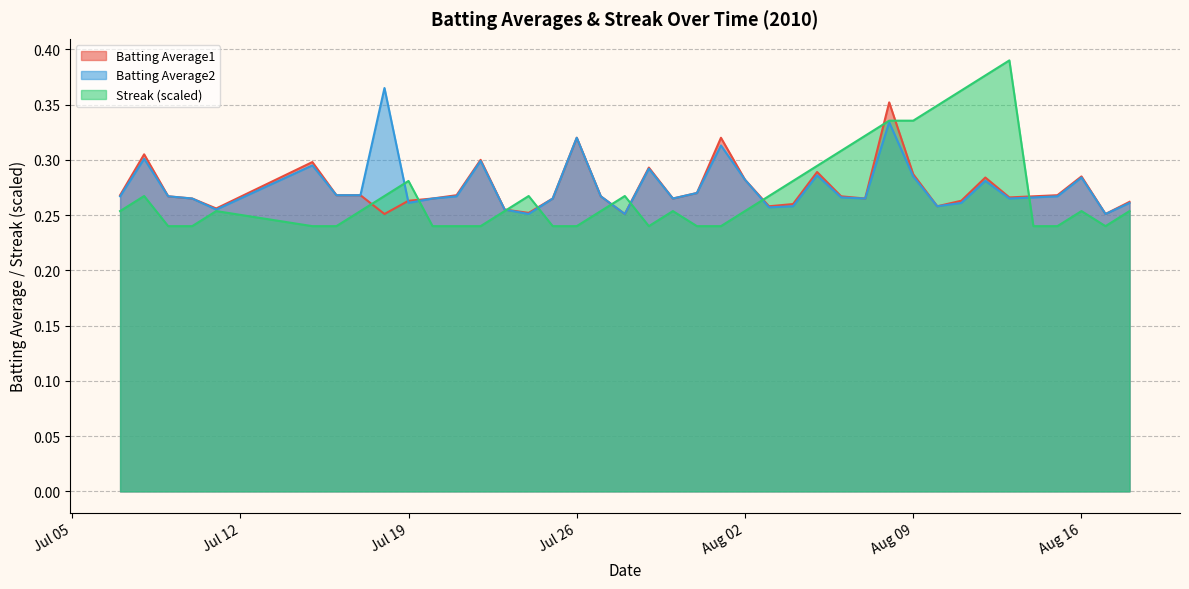

What is the difference between the maximum and minimum values in the Streak series?

0.2